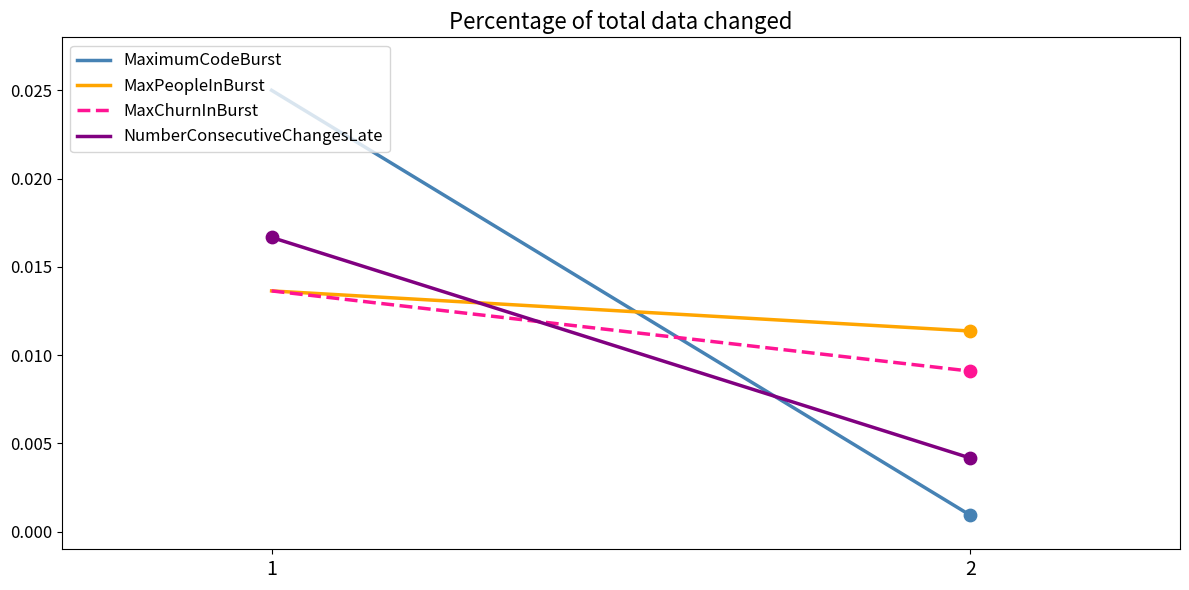

At which category is the sum across all series the highest?

1